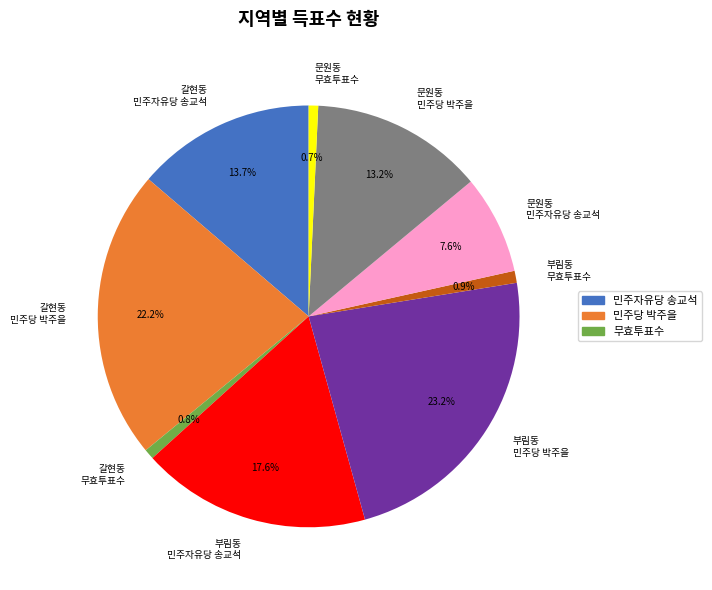

How many segments does this pie chart have?

9